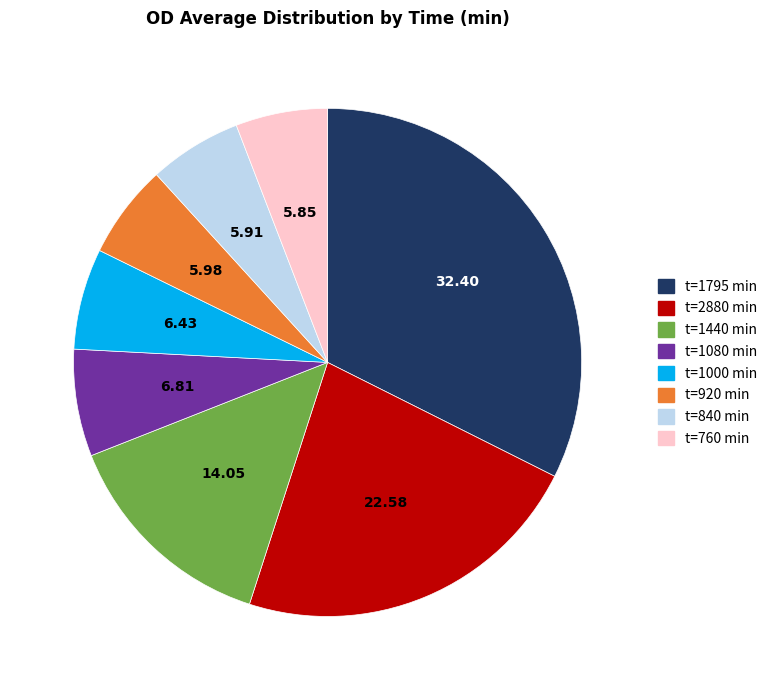

How many segments does this pie chart have?

8